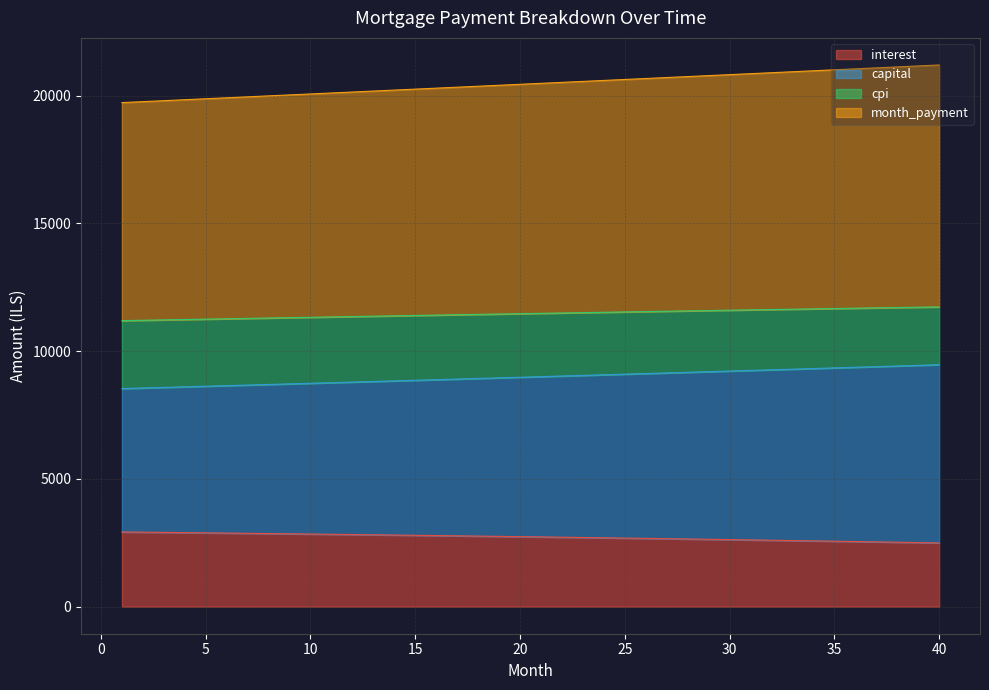

True or false: month_payment and interest intersect in this chart.

False